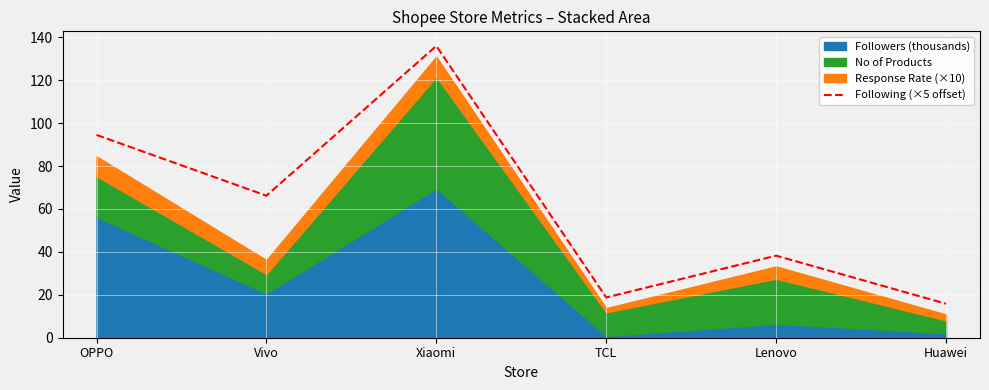

What position from the left is Xiaomi?

3